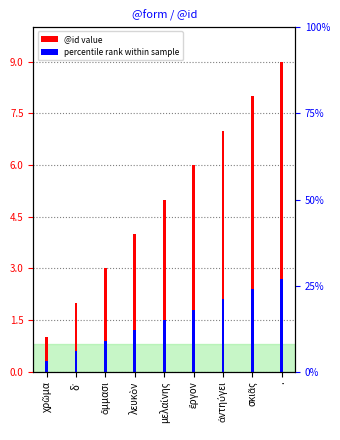

What is the average value of the @id series?

5.0